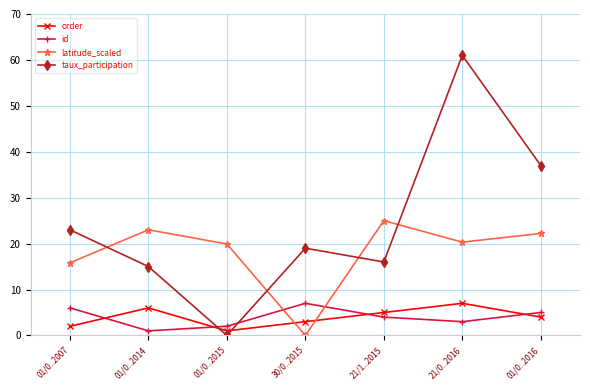

Count the number of categories in the chart.

7